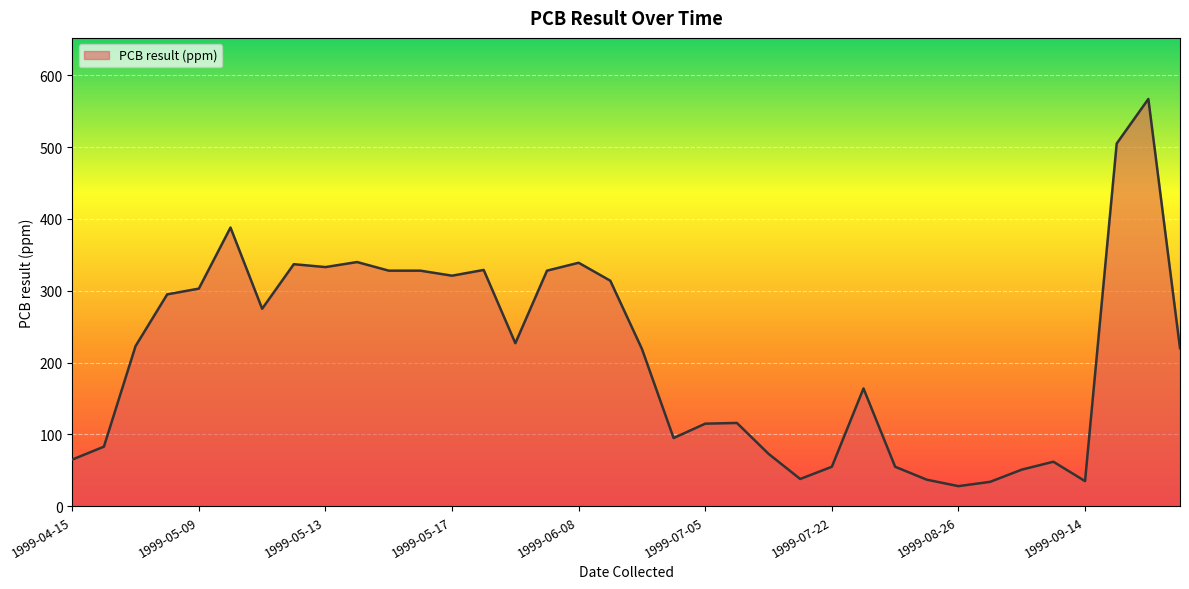

What is the greatest value displayed?

567